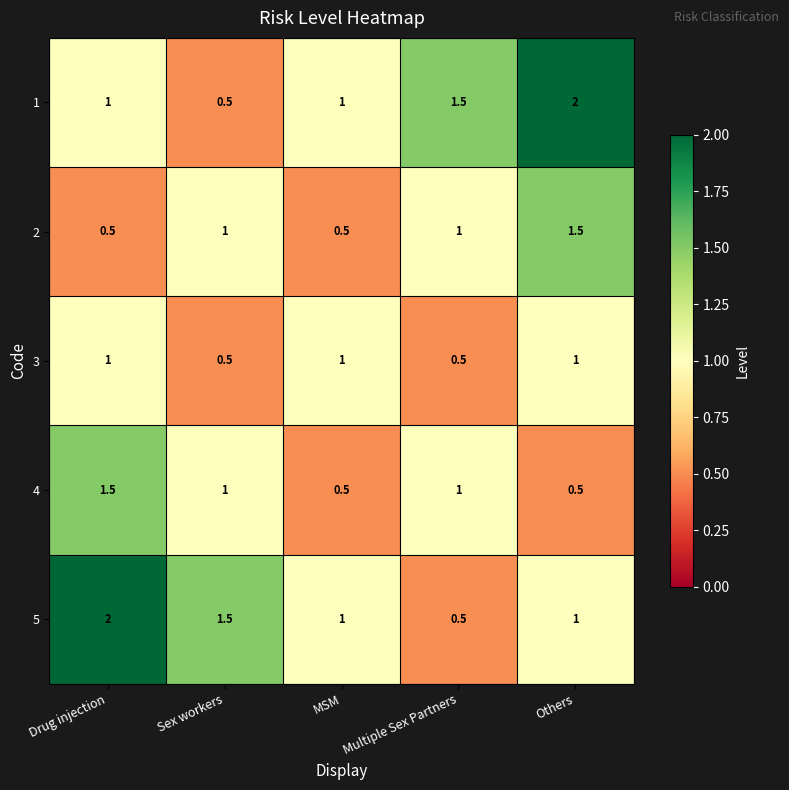

Is it true that 1 equals 1.0 at Others?

False